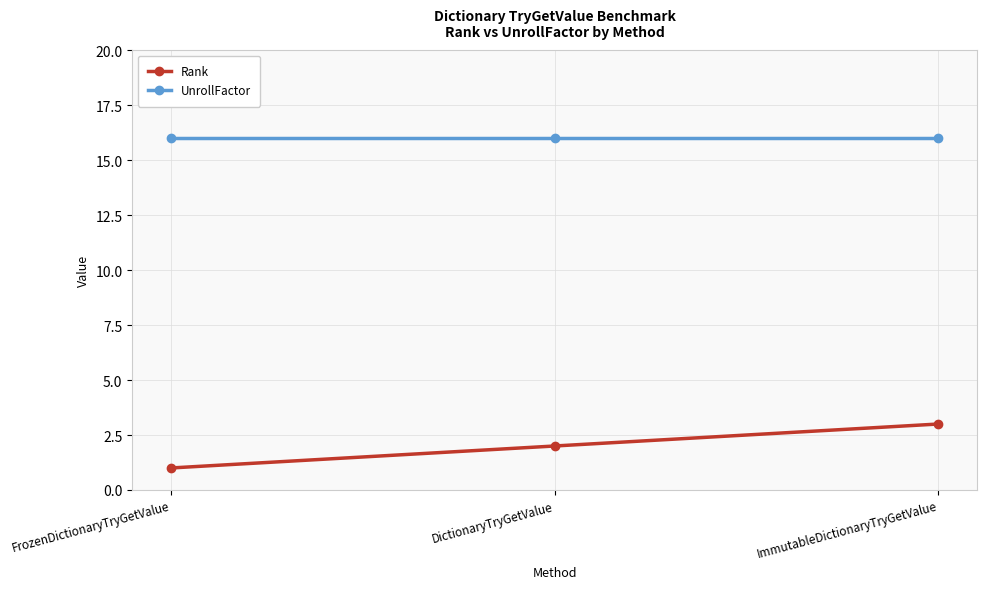

Reading left to right, list all the values displayed in this chart.

Rank: FrozenDictionaryTryGetValue=1	DictionaryTryGetValue=2	ImmutableDictionaryTryGetValue=3
UnrollFactor: FrozenDictionaryTryGetValue=16	DictionaryTryGetValue=16	ImmutableDictionaryTryGetValue=16